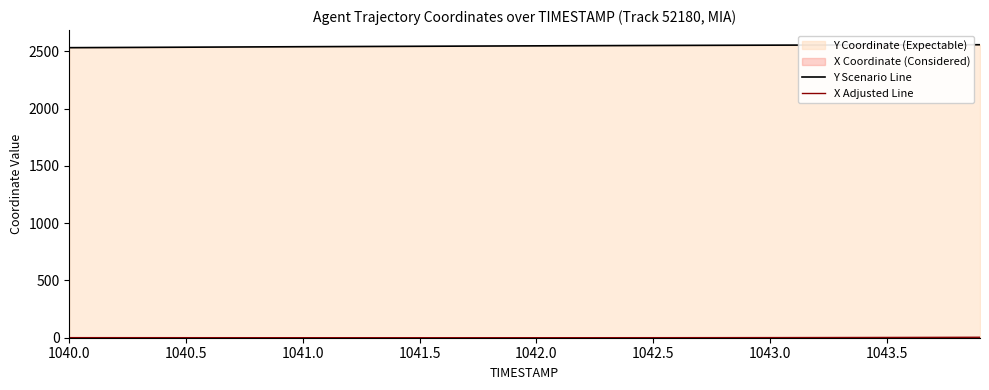

How many values in X Adjusted Line are above zero?

39